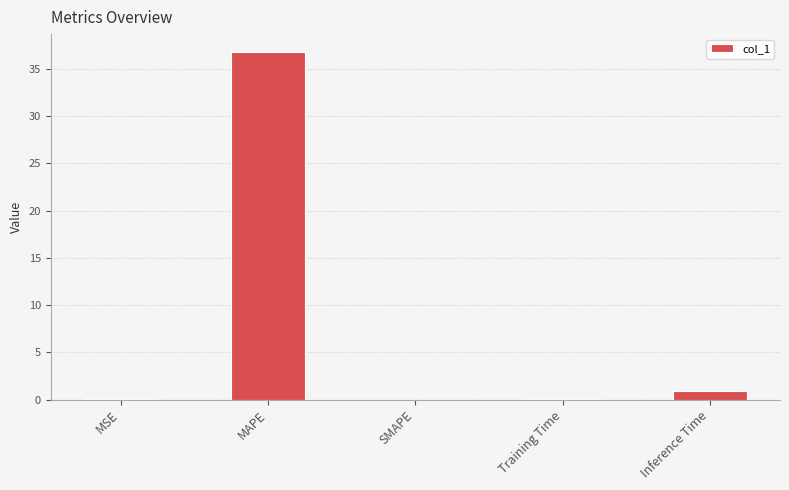

What value does the data have at MAPE?

36.9